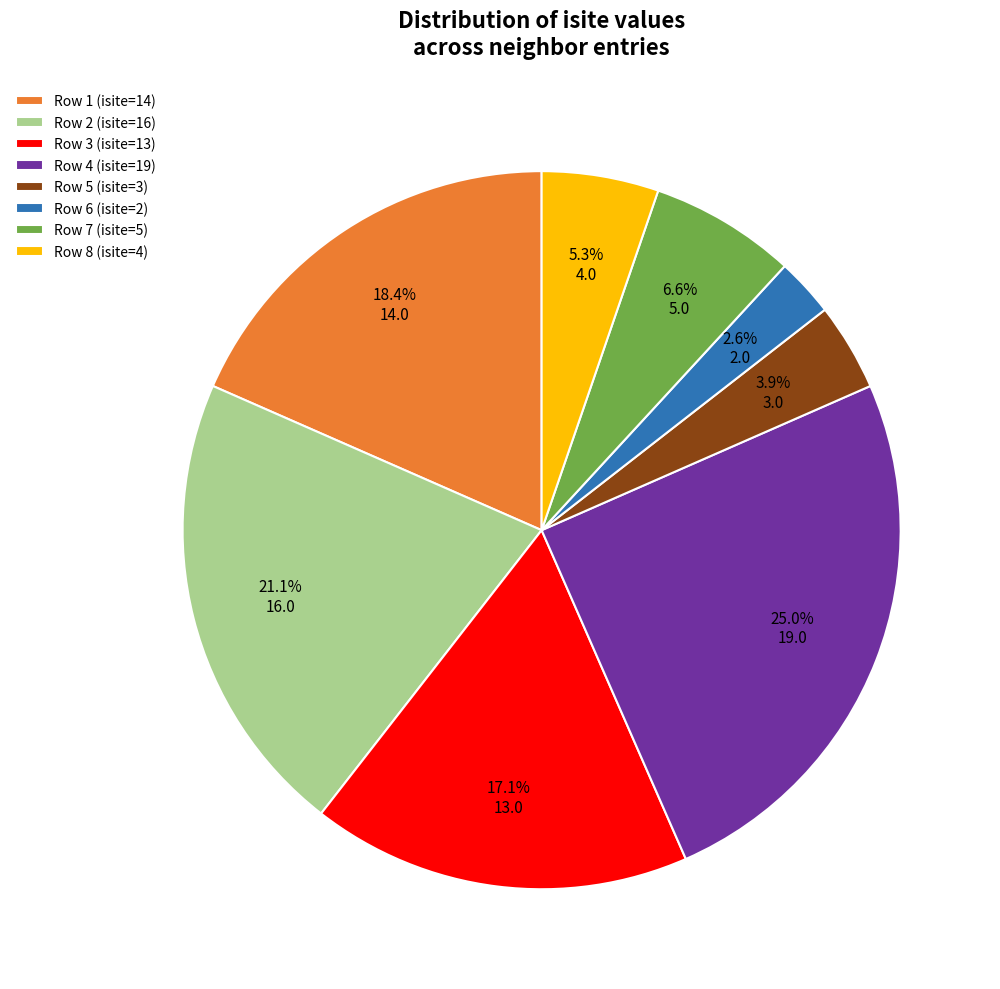

How many slices are in this pie chart?

8